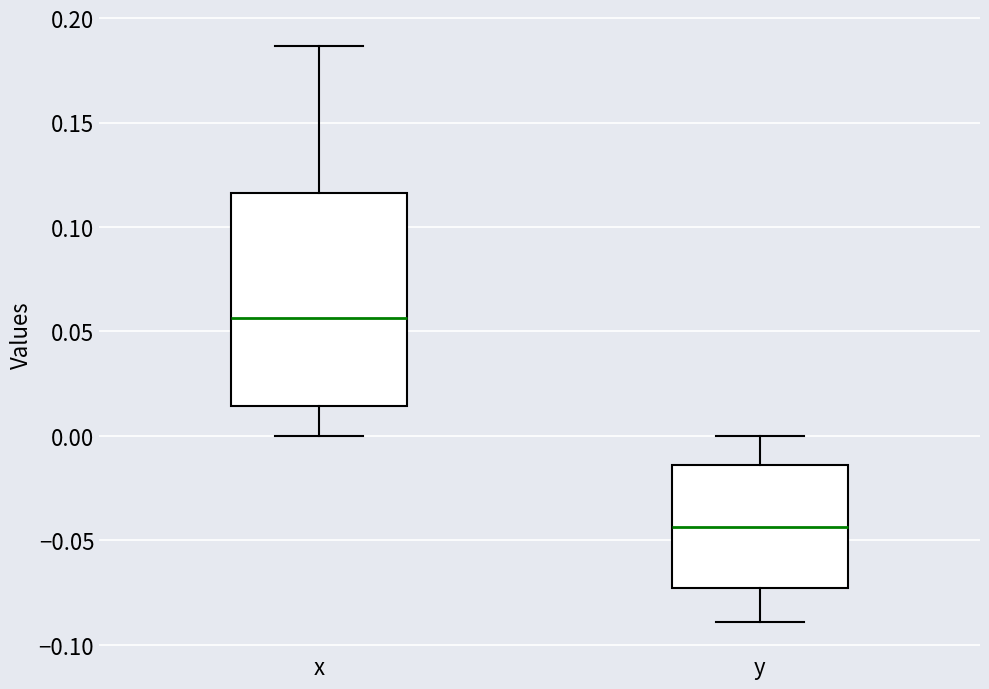

Comparing the boxes themselves (not the whiskers), which one is the tallest?

x